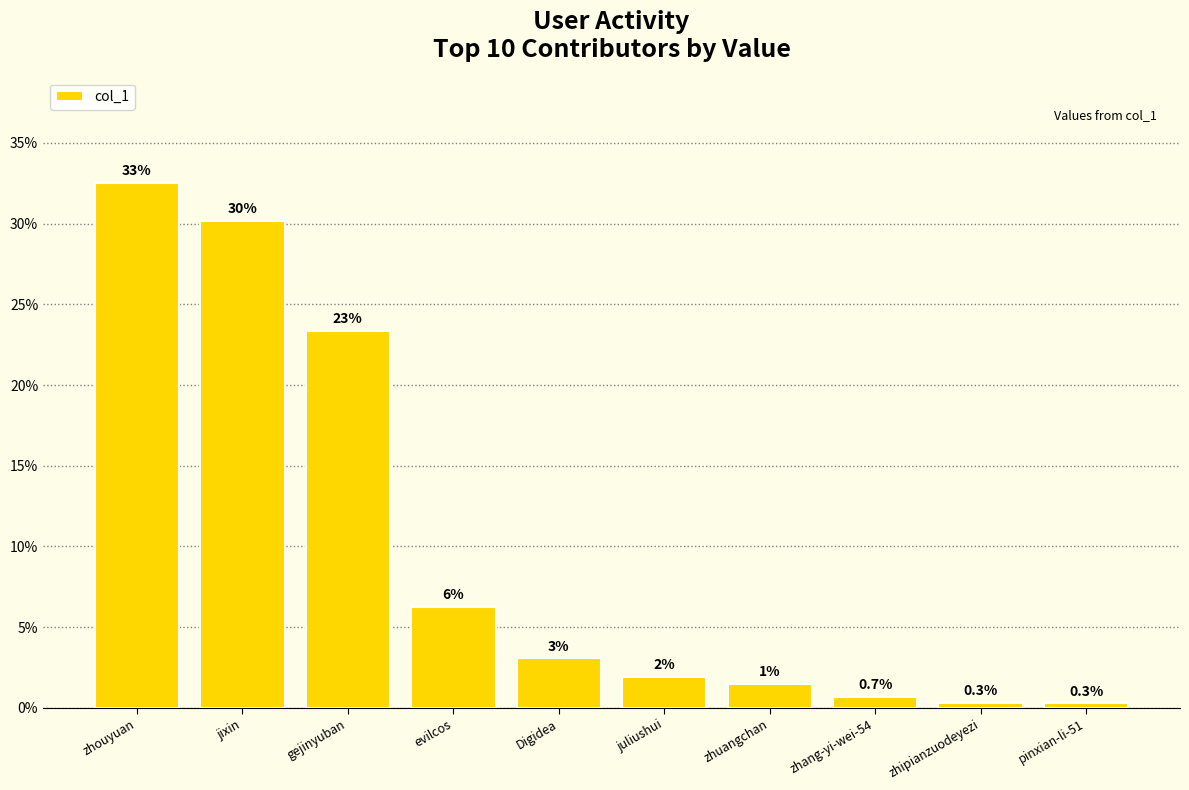

Are the bars horizontal?

No